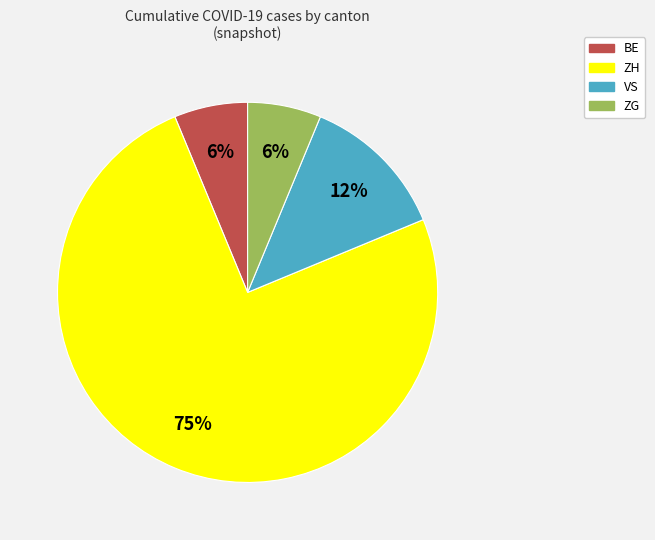

To the nearest percent, what percentage of the pie is ZG?

6%